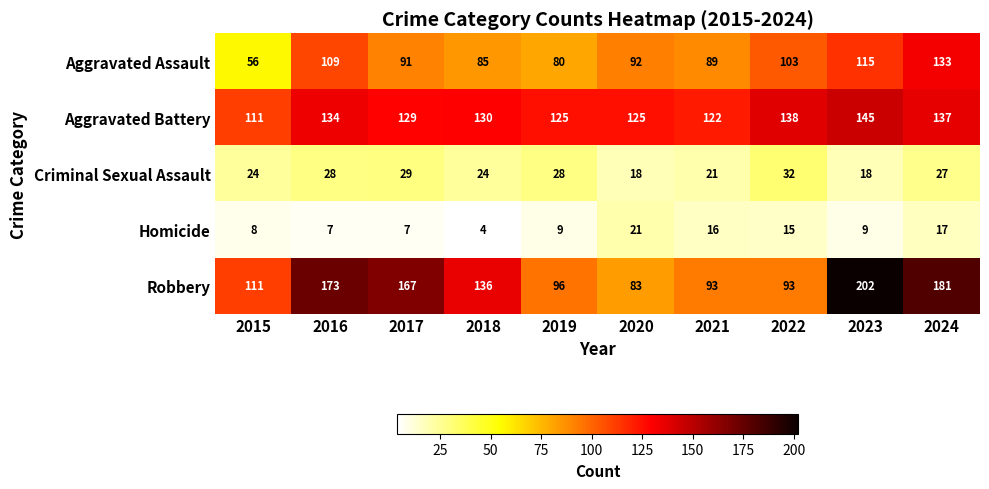

How many data points does each series have?

10